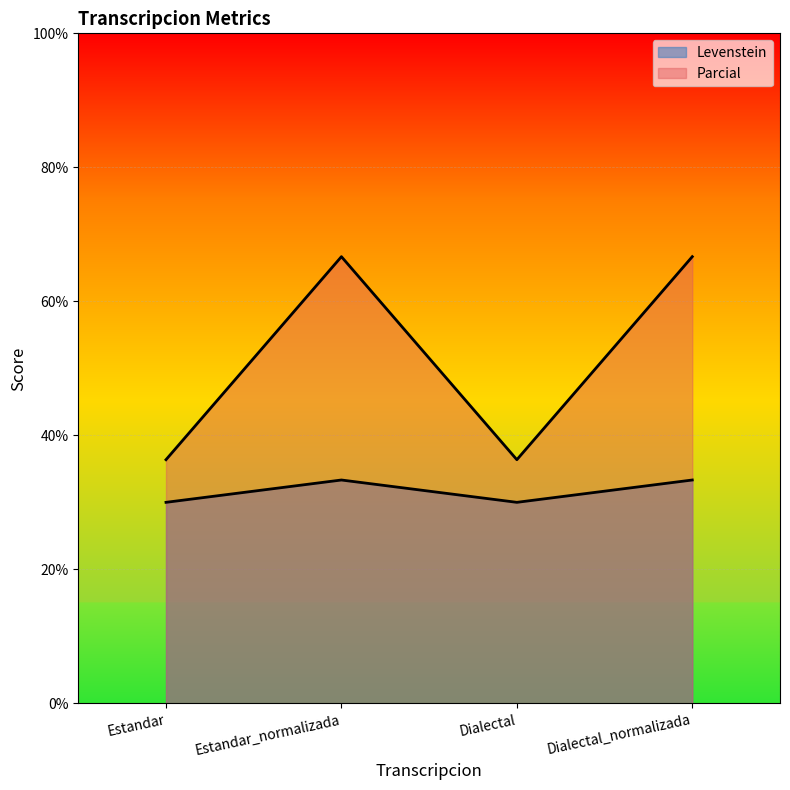

Where does the Parcial series first go above 66?

Estandar_normalizada